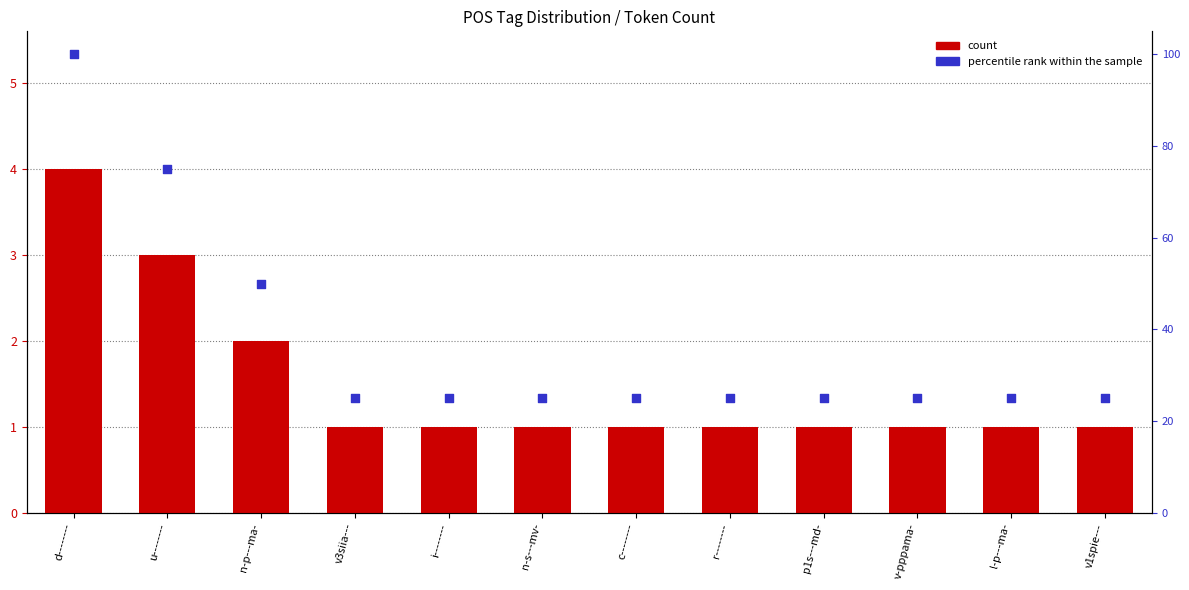

At how many categories does at least one series exceed 34?

3